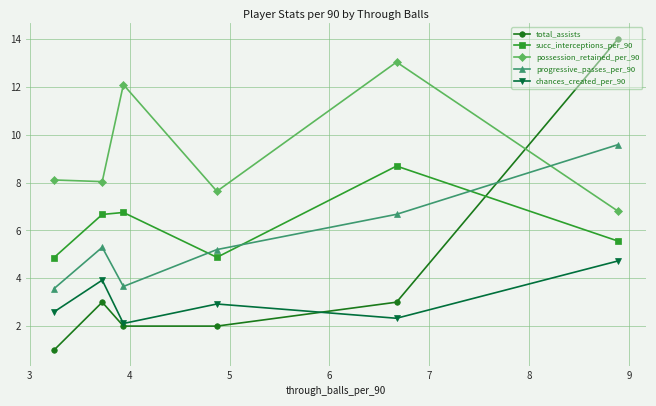

Which series has the widest spread of values?

total_assists